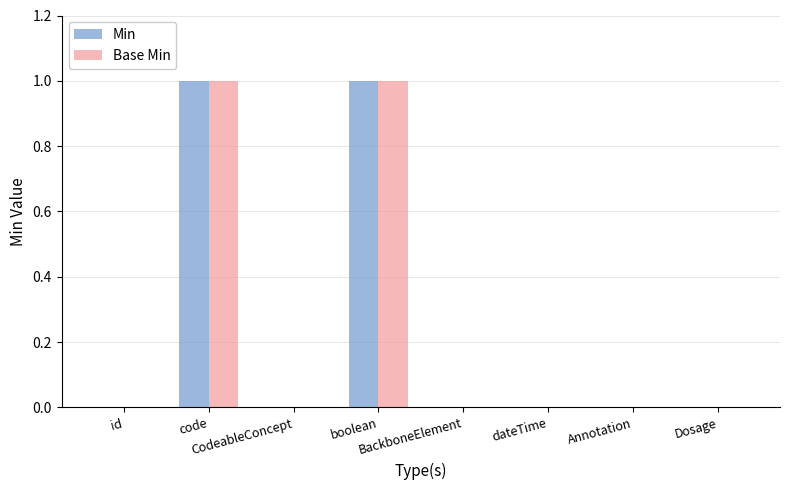

How many data points does each series have?

8